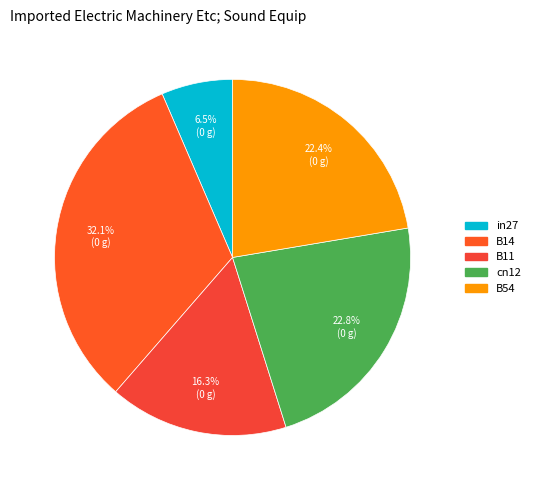

Is it true that B54 is 12% of the pie?

False